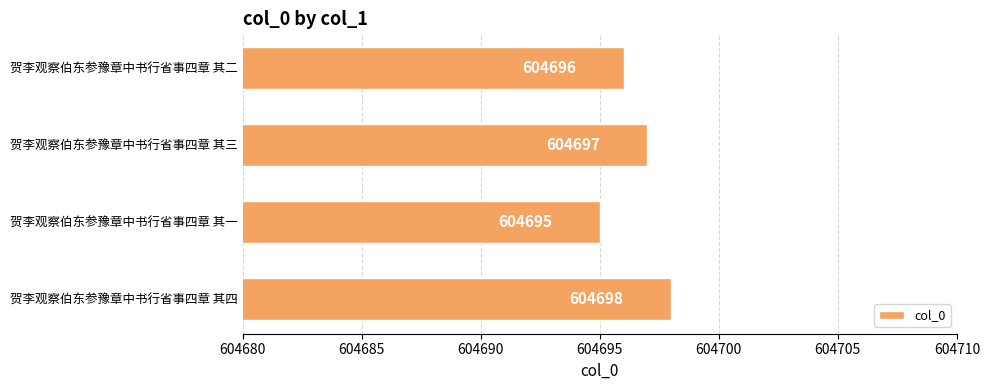

Reading bottom to top, extract all data points from this chart.

贺李观察伯东参豫章中书行省事四章 其四=604698	贺李观察伯东参豫章中书行省事四章 其一=604695	贺李观察伯东参豫章中书行省事四章 其三=604697	贺李观察伯东参豫章中书行省事四章 其二=604696